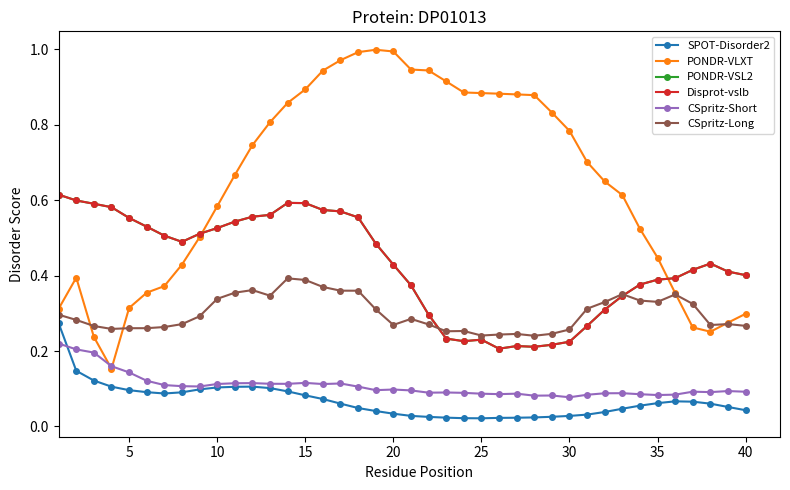

Does the chart have visible grid lines?

No